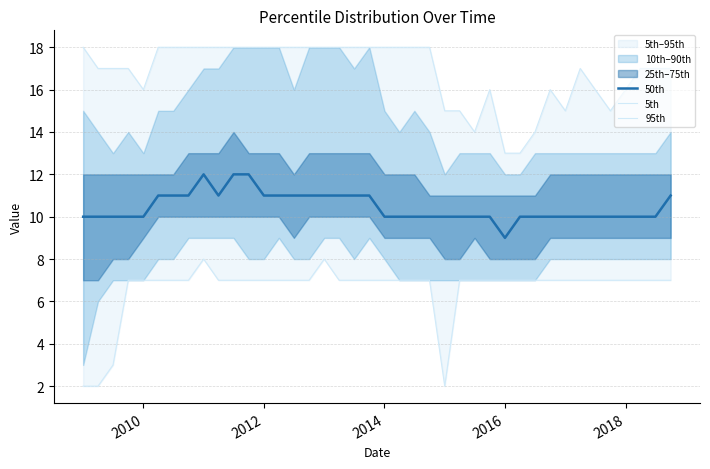

True or false: 50th has more than 1 points higher than both neighbors.

False